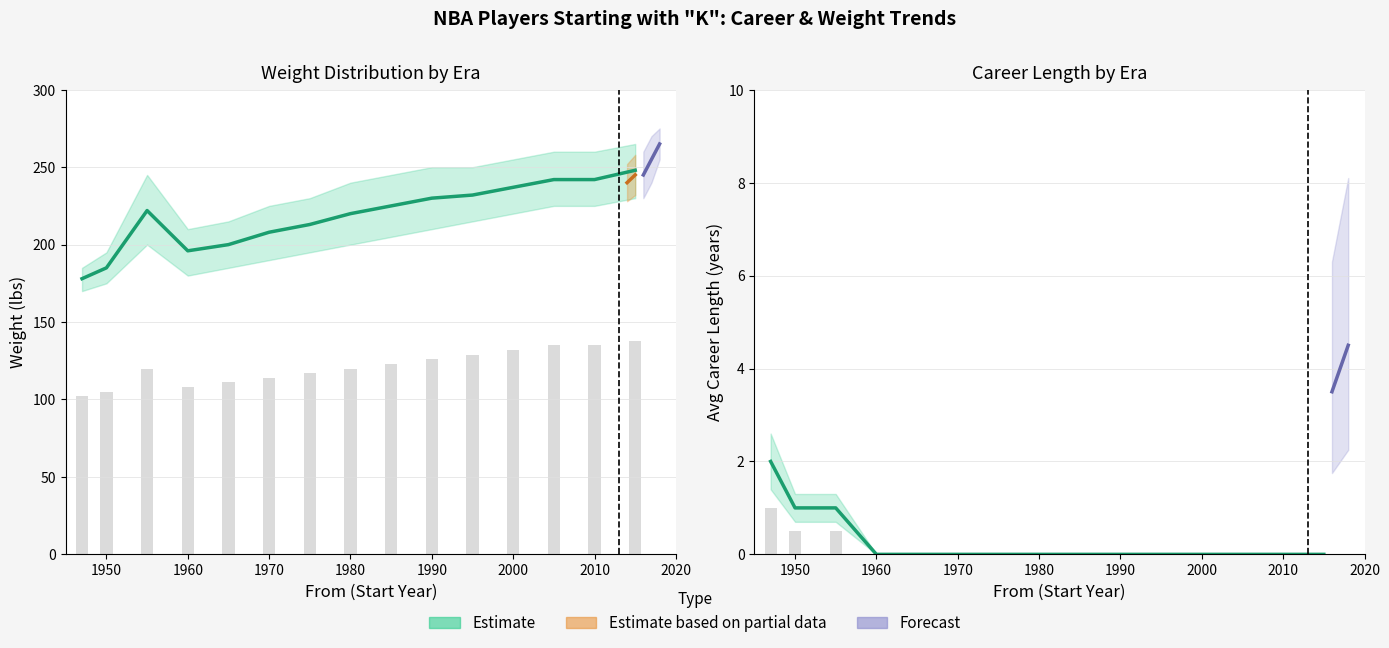

At how many categories does at least one series exceed 147?

15